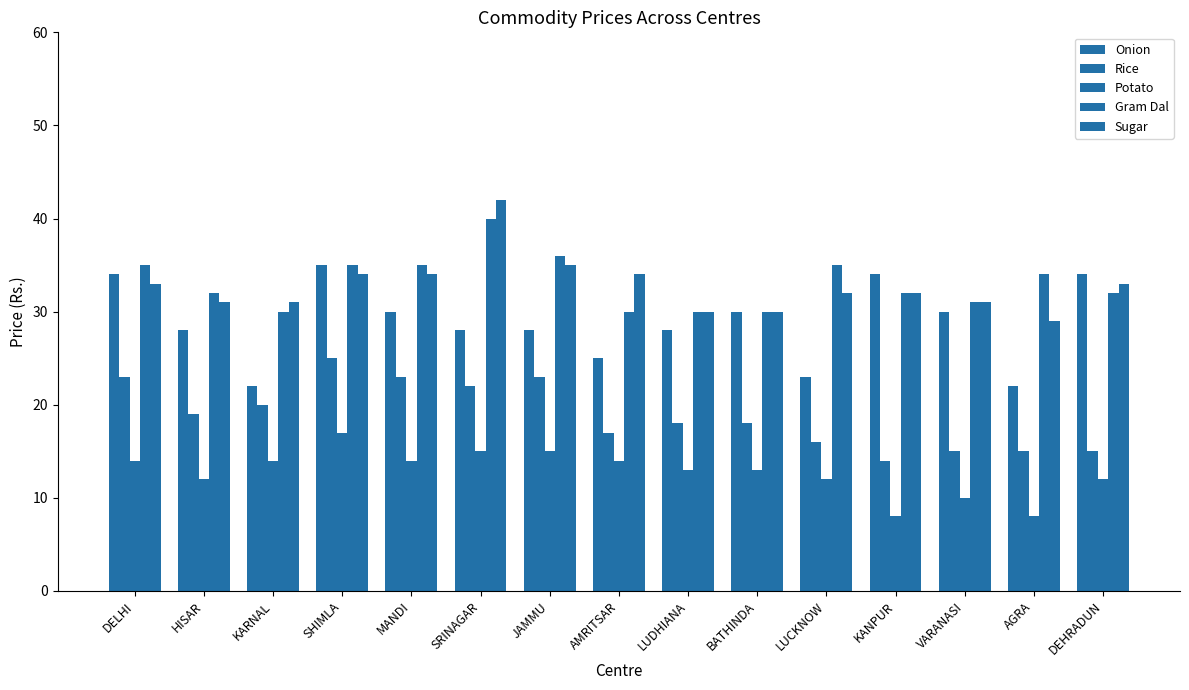

What is the value of the Potato bar at the 2nd from the left?

12